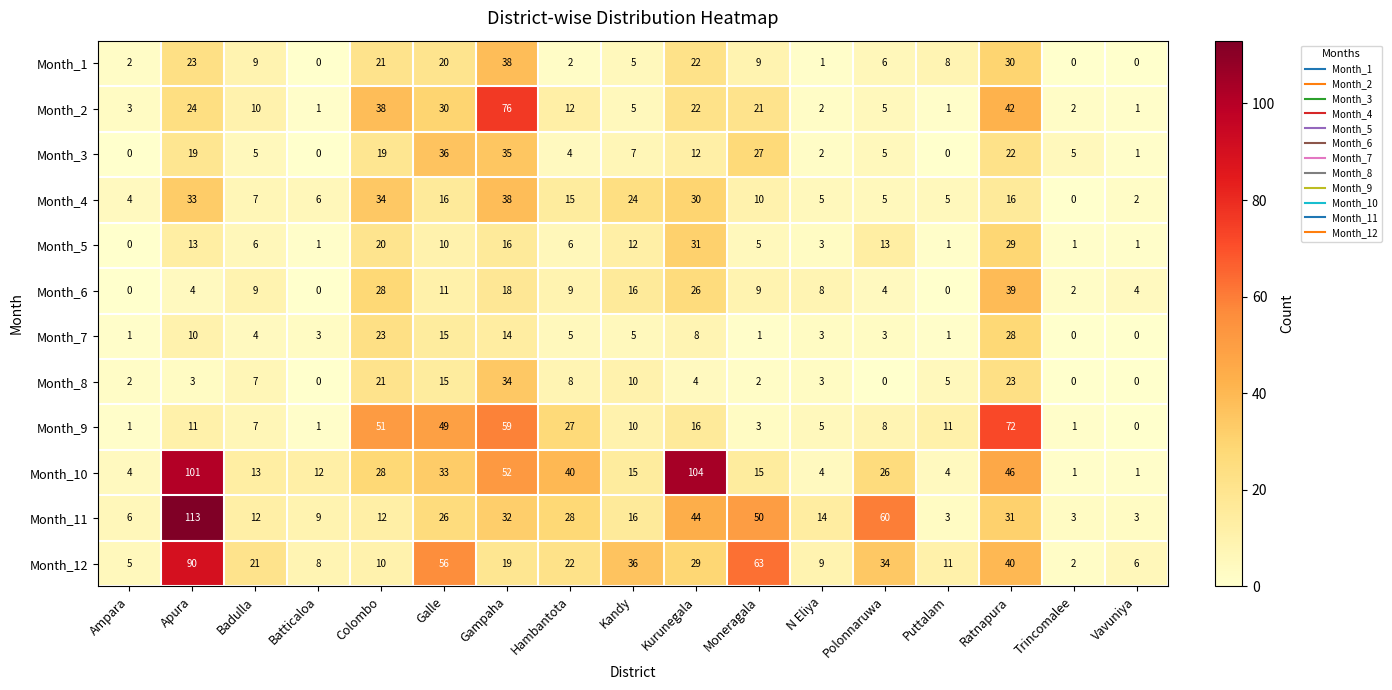

What is the difference between the highest and lowest values at Ampara?

6